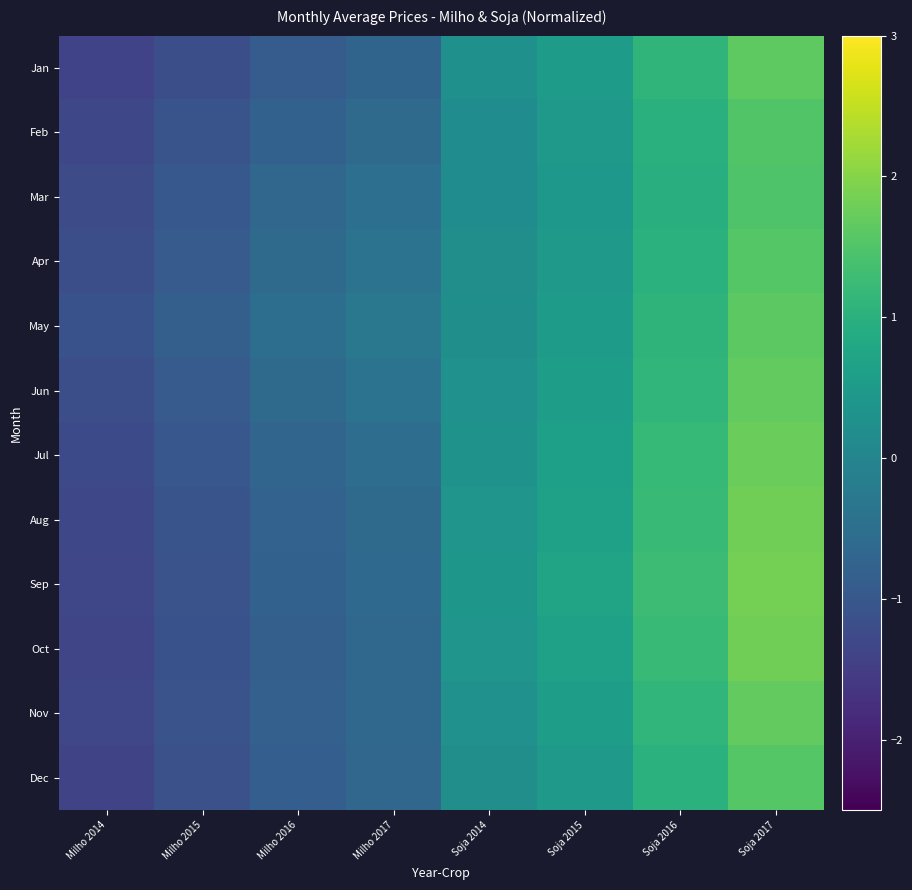

List the series in order of their peak value, highest first.

Sep, Aug, Oct, Jul, Jun, Nov, Jan, May, Apr, Dec, Feb, Mar